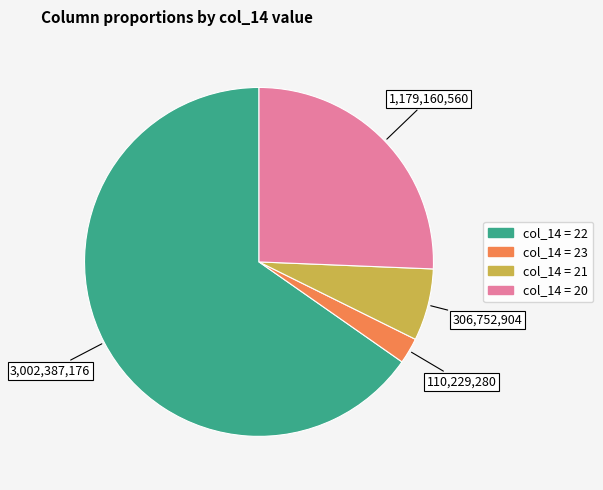

Does any single category account for the majority?

Yes